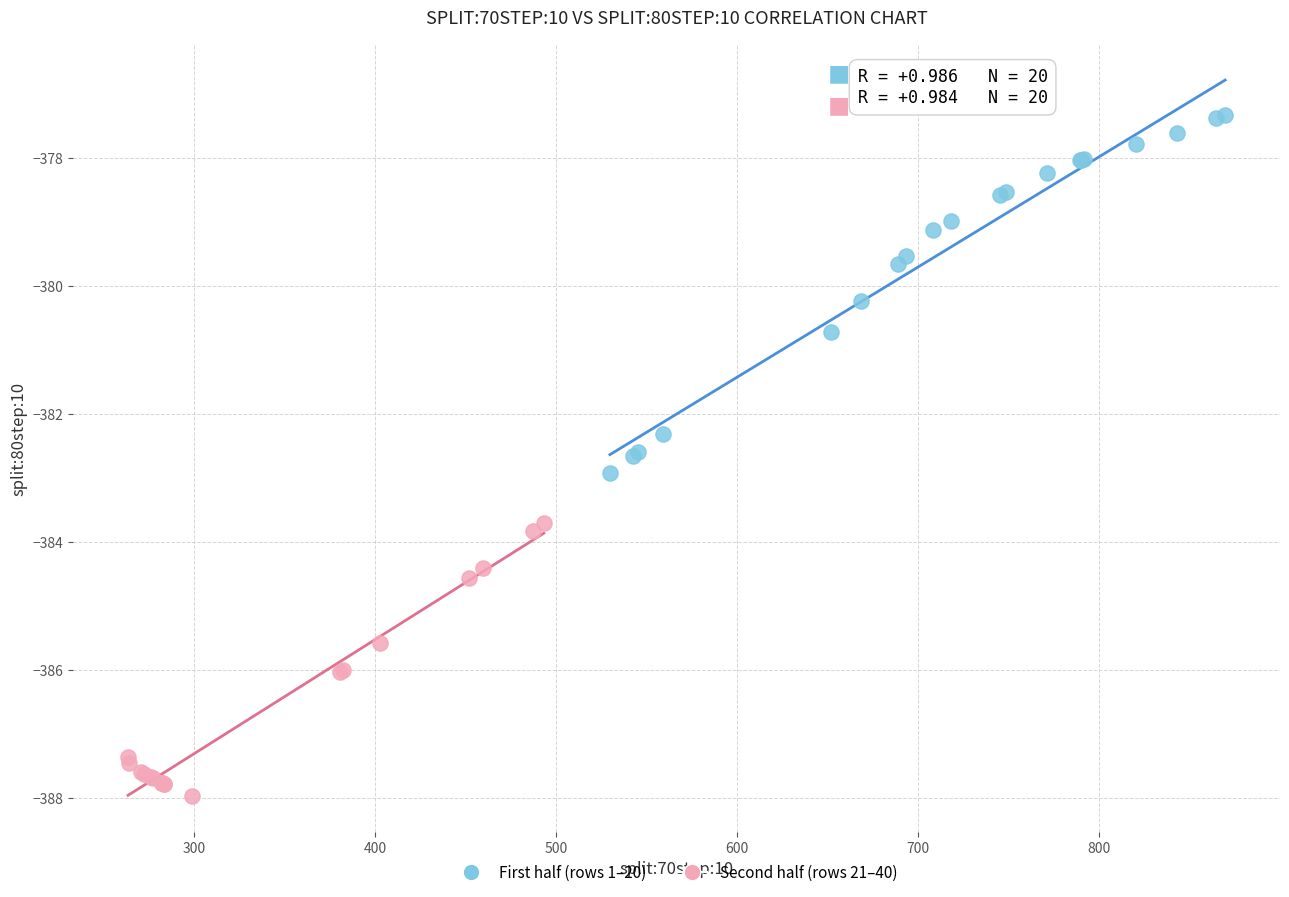

Which series contains the highest Y value?

First half (rows 1–20)